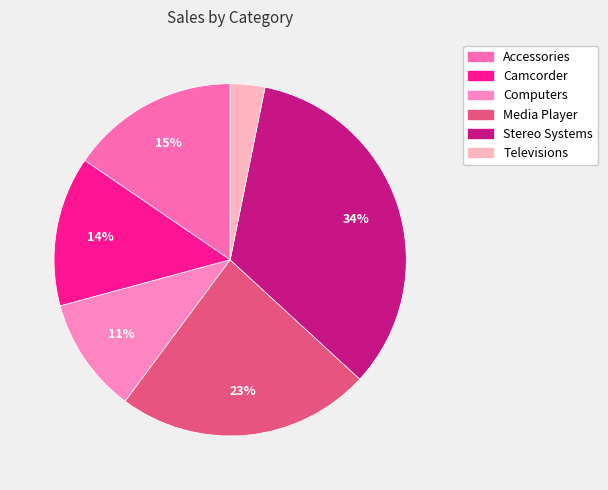

True or false: Computers accounts for 11% of the total.

True